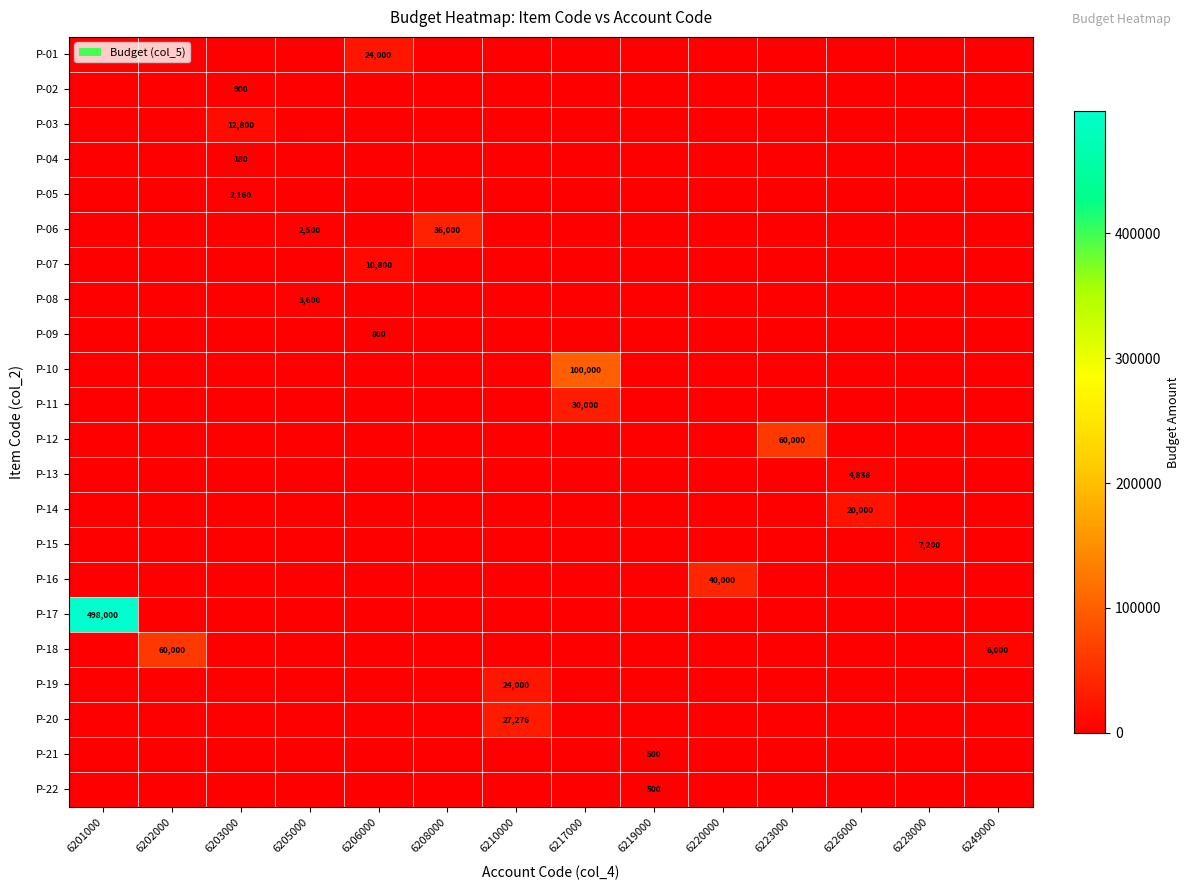

Is it true that P-04 equals 0 at 6228000?

True